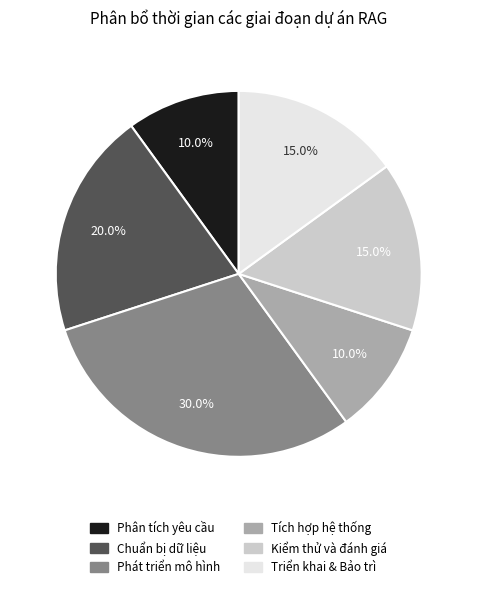

To the nearest percent, what is the difference between the largest and smallest slice percentages?

20%